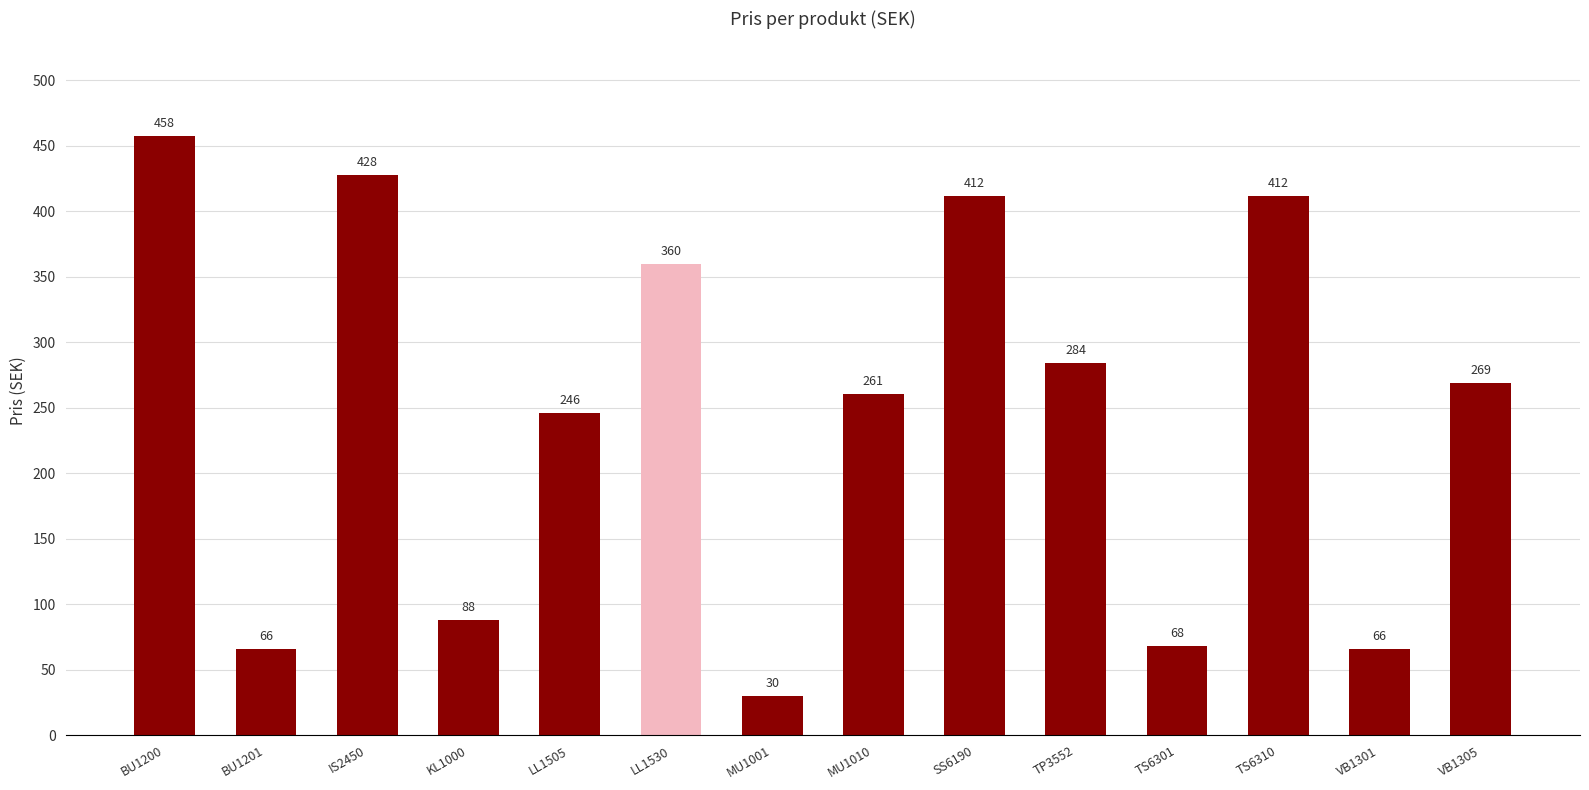

What is the minimum value shown in the chart?

30